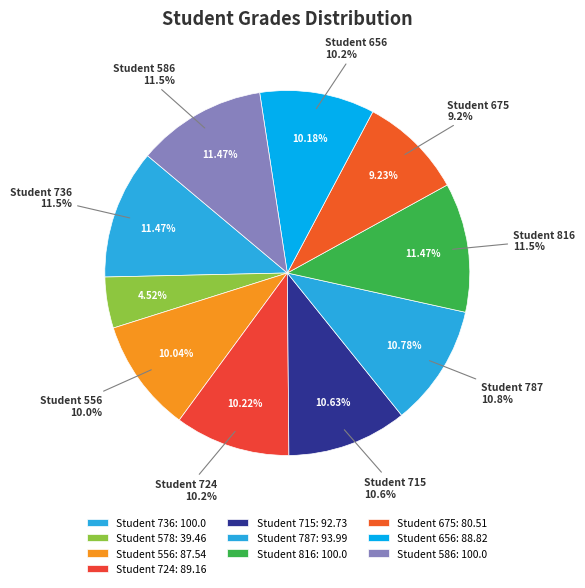

The 715 slice represents 11% of the pie. True or false?

True